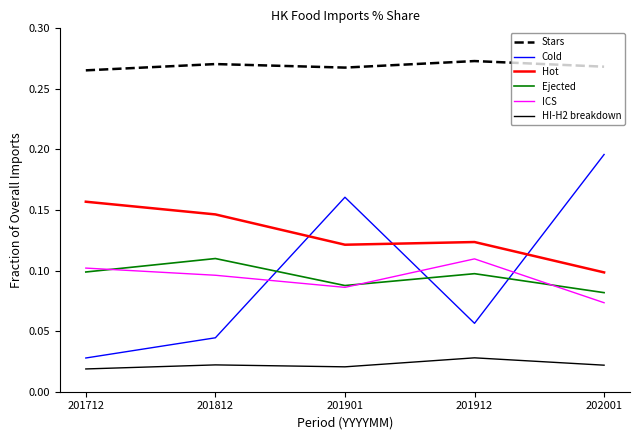

Which series has the largest total across all categories?

Stars